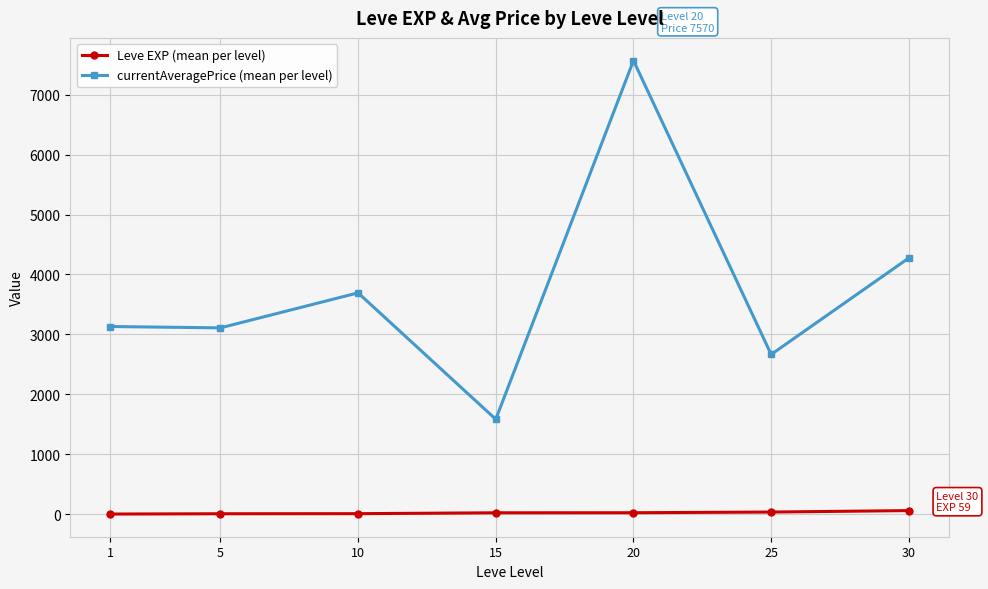

The currentAveragePrice (mean per level) series shows 5279.3 at 1. True or false?

False